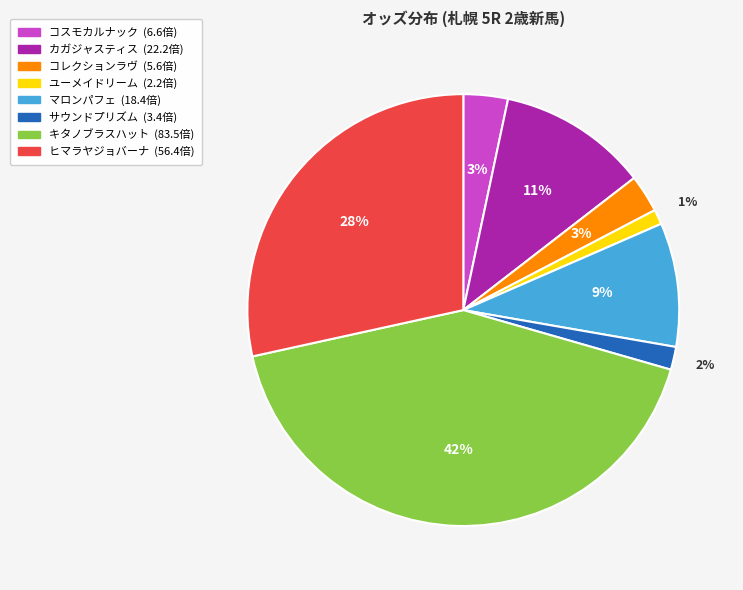

What percentage is the コスモカルナック slice, to the nearest percent?

3%